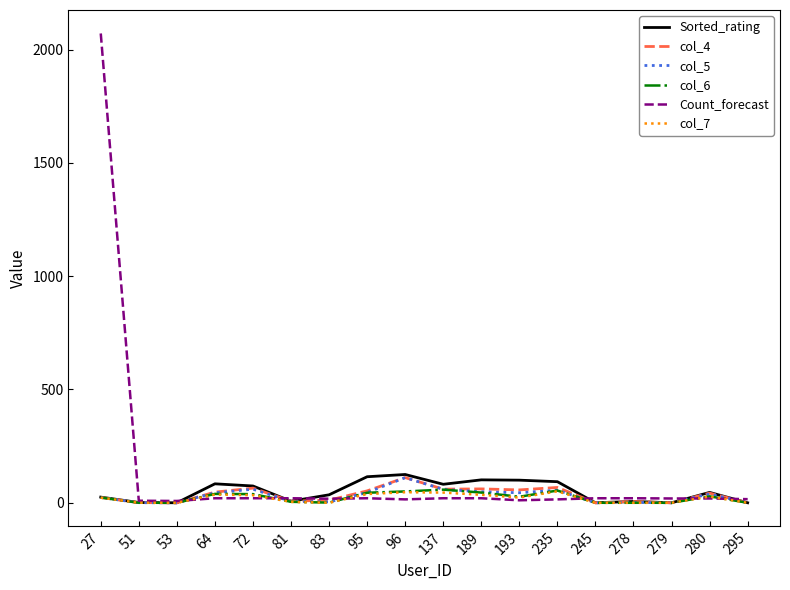

What is the sum of all col_7 values?

362.9